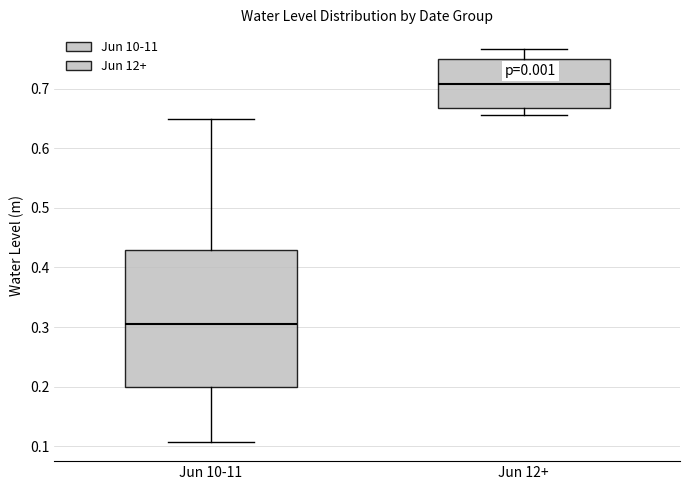

Reading left to right, transcribe this box plot: for each box, give where its median line is, the range the box spans, and where its two whiskers end, as read against the y-axis. The values are not printed on the chart, so give them approximately, as read against the axis.

Jun 10-11: median 0.30, box 0.20 to 0.43, whiskers 0.11 to 0.65
Jun 12+: median 0.71, box 0.67 to 0.75, whiskers 0.66 to 0.77